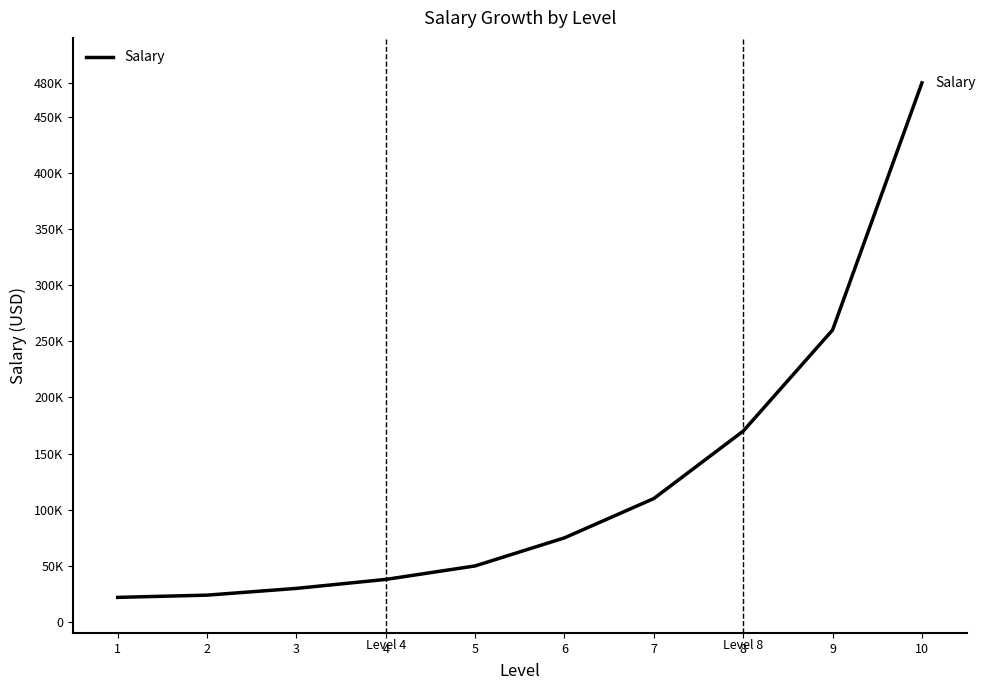

Reading left to right, extract all data points from this chart.

1=22000	2=24000	3=30000	4=38000	5=50000	6=75000	7=110000	8=170000	9=260000	10=480000